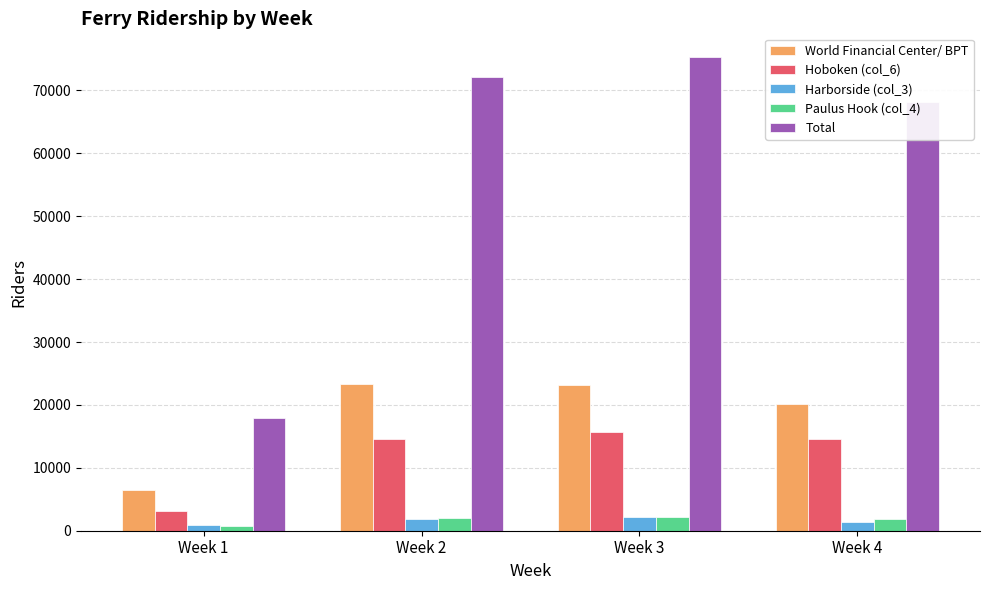

The value of Total at Week 2 is 72092. True or false?

True